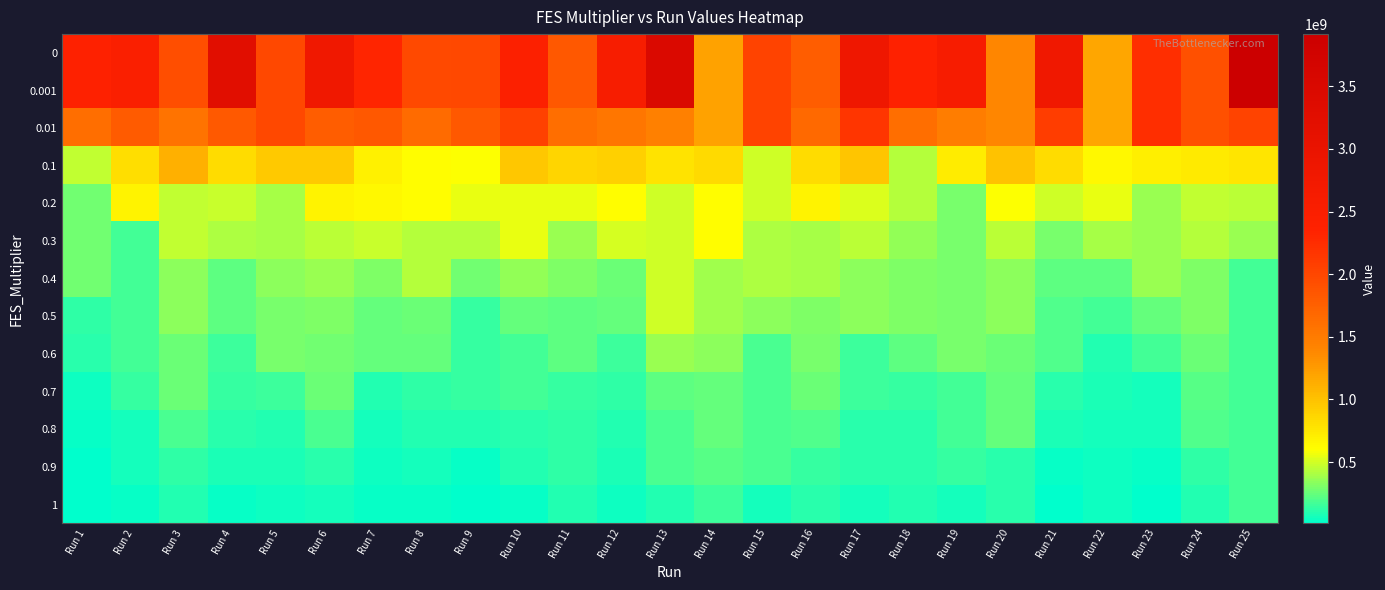

At which category is the sum across all series the highest?

Run 25